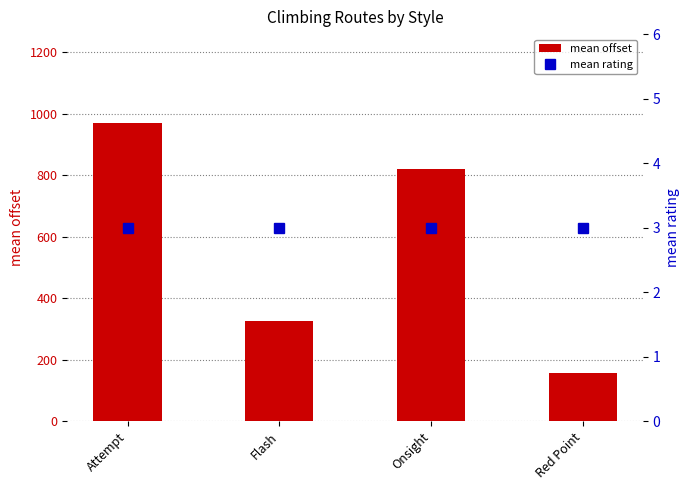

Where does the mean offset series first go above 818?

Attempt